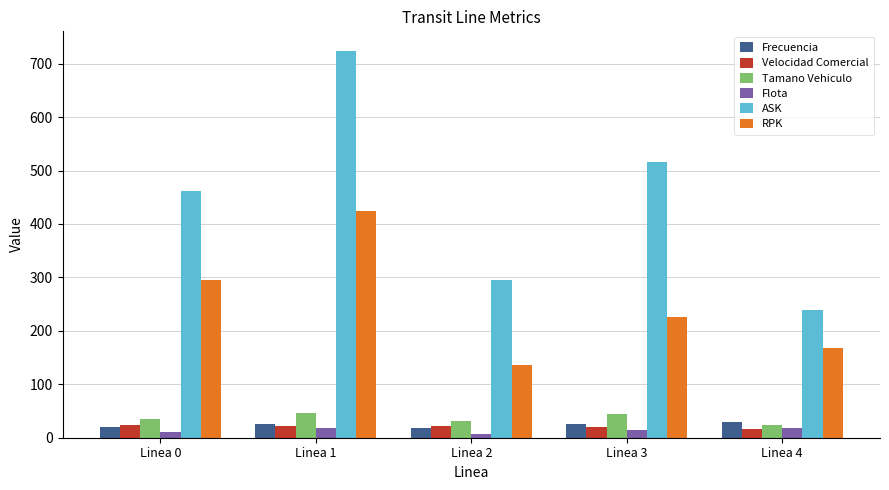

What is the maximum value for ASK?

724.3